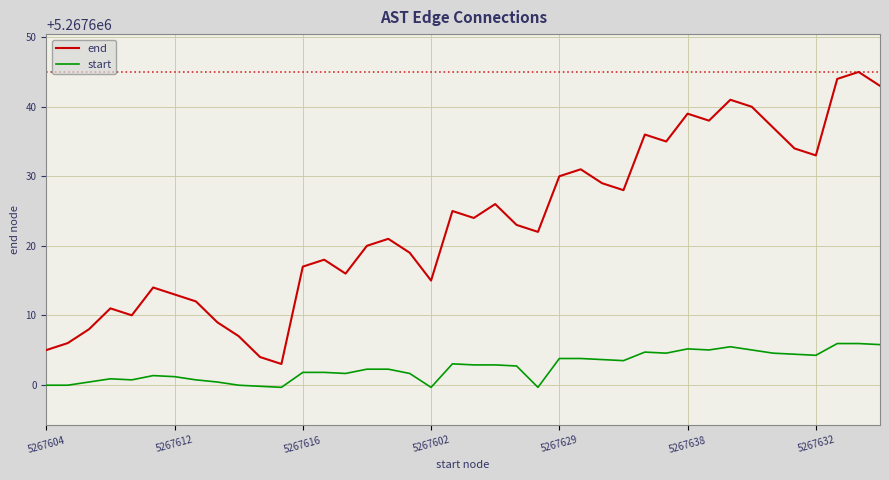

What is the difference between the maximum and minimum values in the start series?

6.3